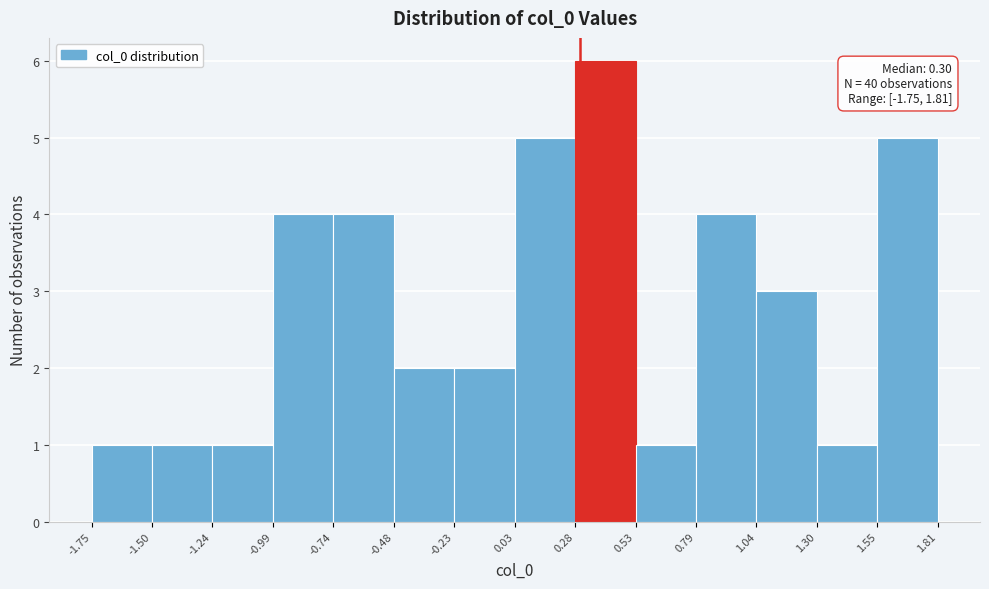

Over which range of the x-axis is the bar tallest?

0.28 to 0.53